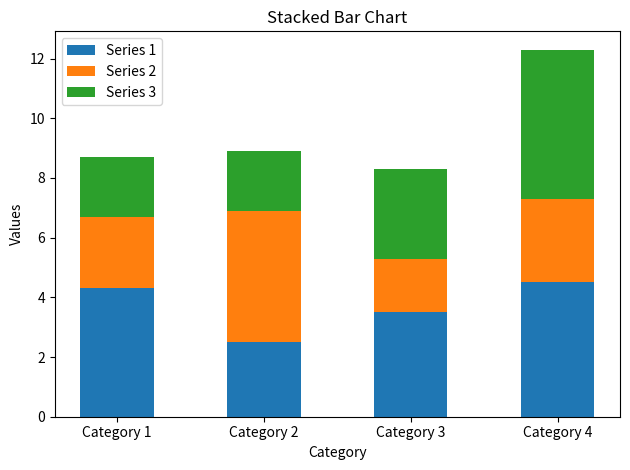

What is the maximum value for Series 1?

4.5